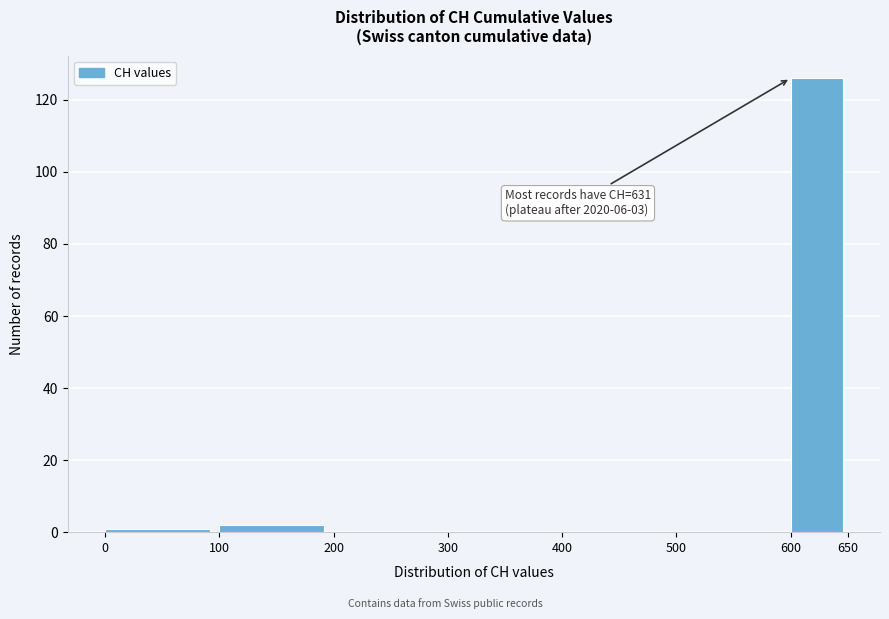

Which range on the x-axis has the tallest bar?

600 to 650